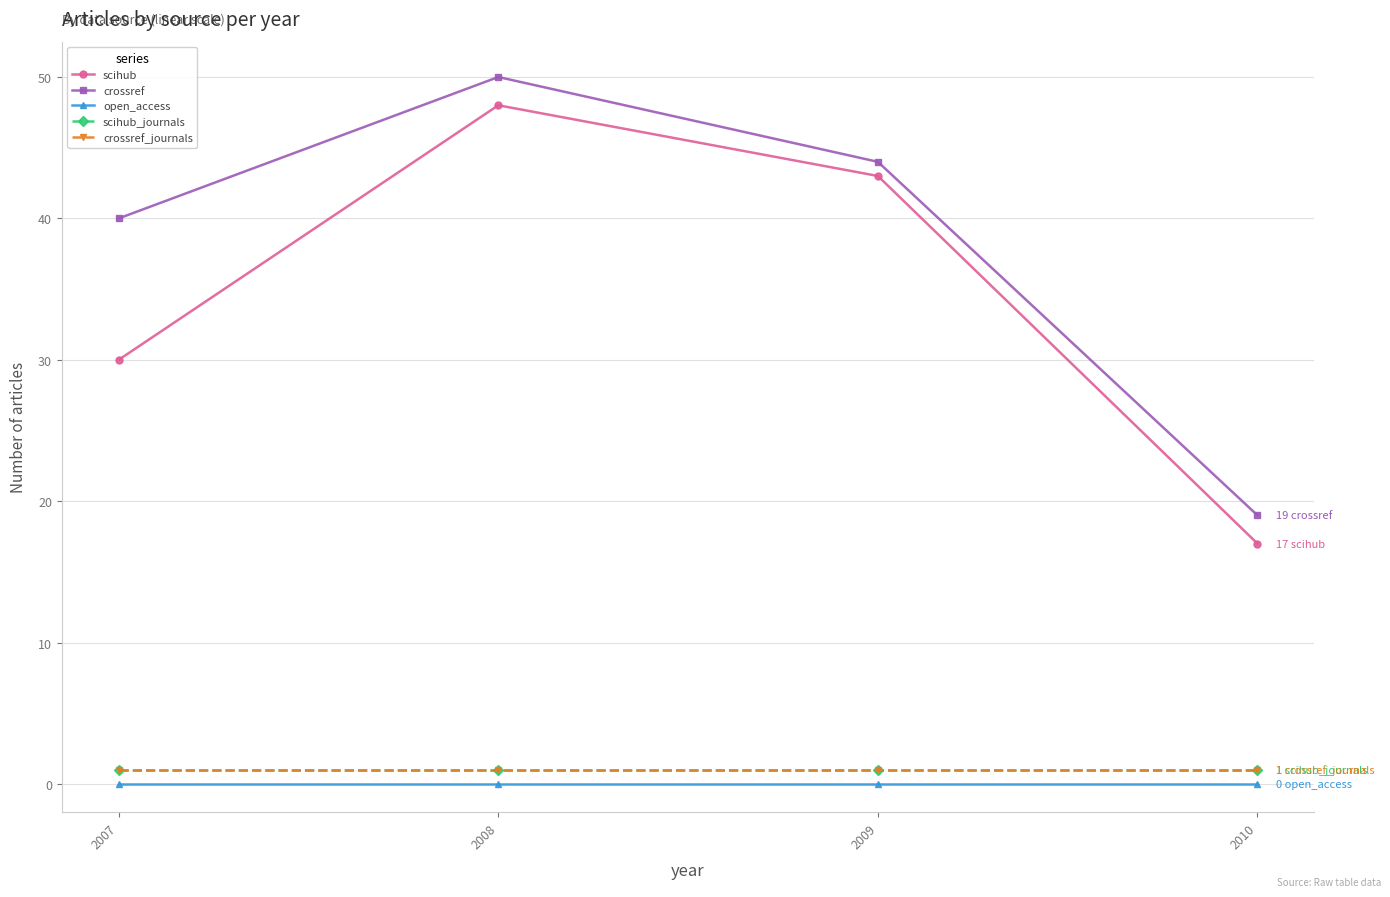

Is the value of open_access at 2009 greater than the value of crossref at 2009?

No